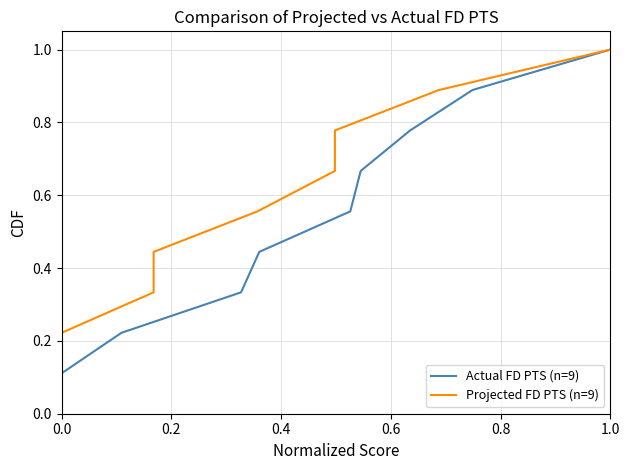

Which series has the largest range (max minus min)?

Actual FD PTS (n=9)